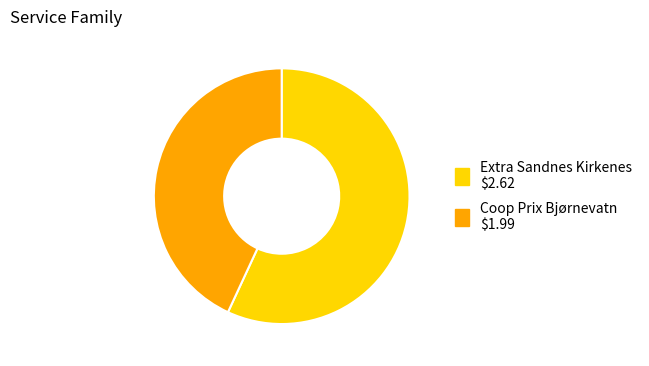

Which slice represents more than half of the pie?

Extra Sandnes Kirkenes